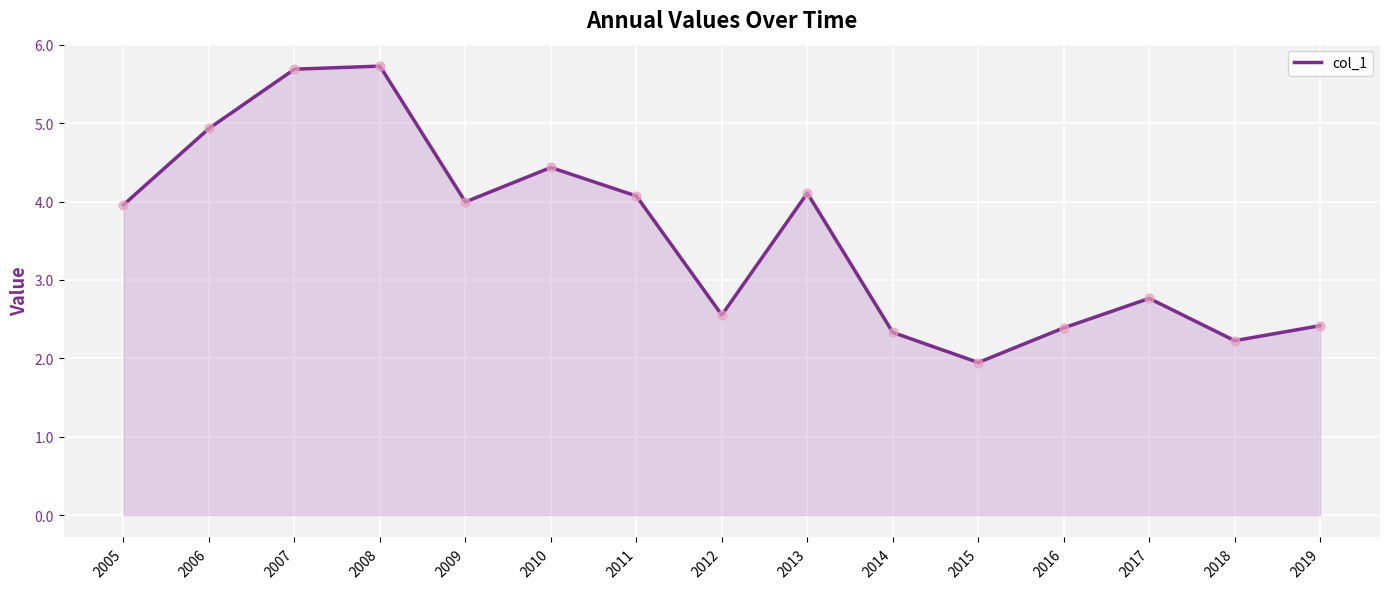

What is the change in value from 2008 to 2009?

-1.7